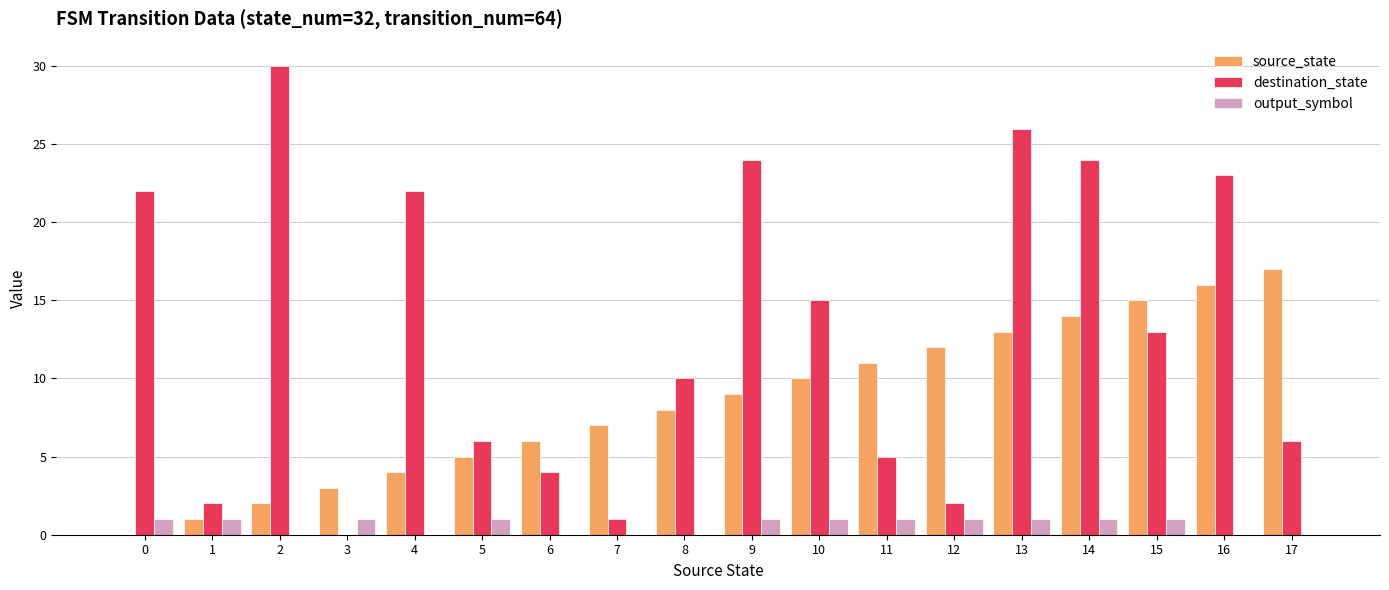

Which series has the largest range (max minus min)?

destination_state